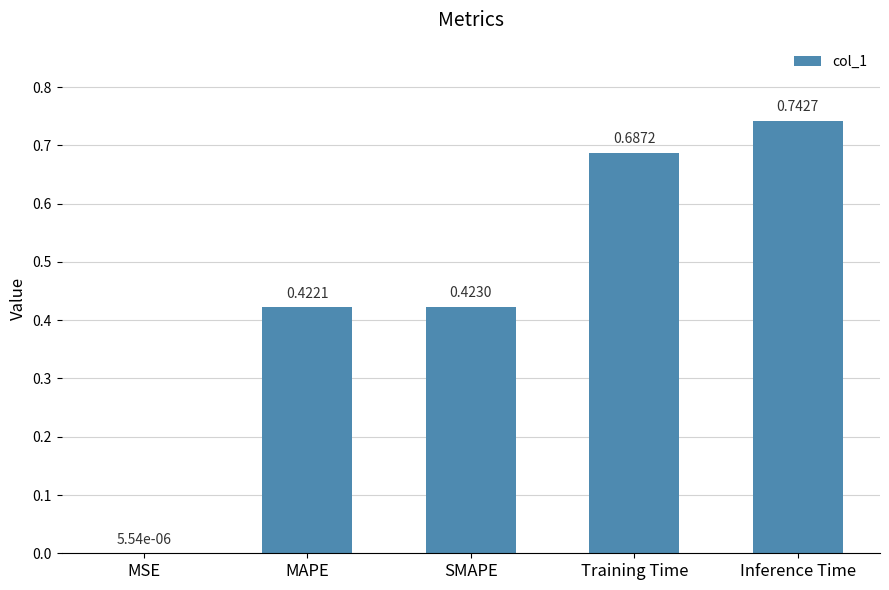

At which label is the value closest to 0?

MSE